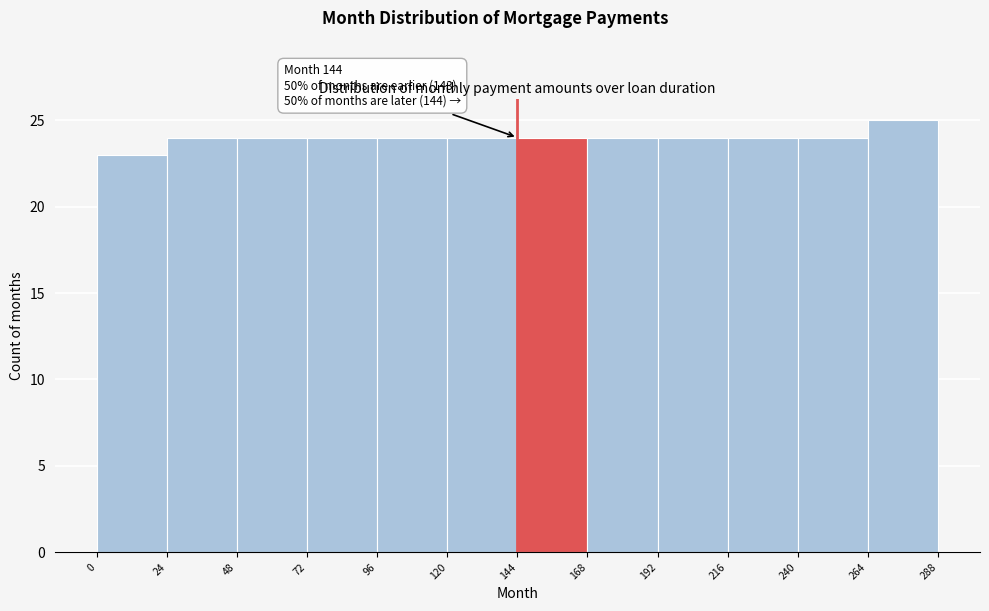

Which range on the x-axis has the tallest bar?

264 to 288